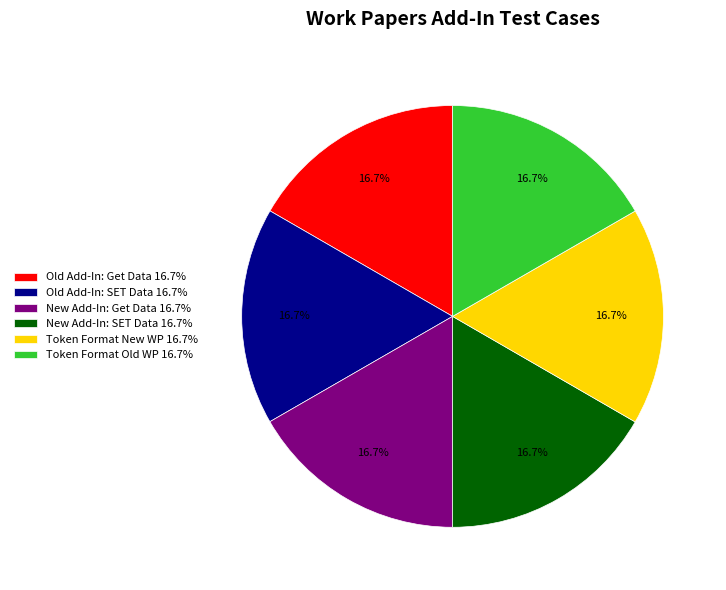

Does Token Format New WP account for over 50% of the chart?

No